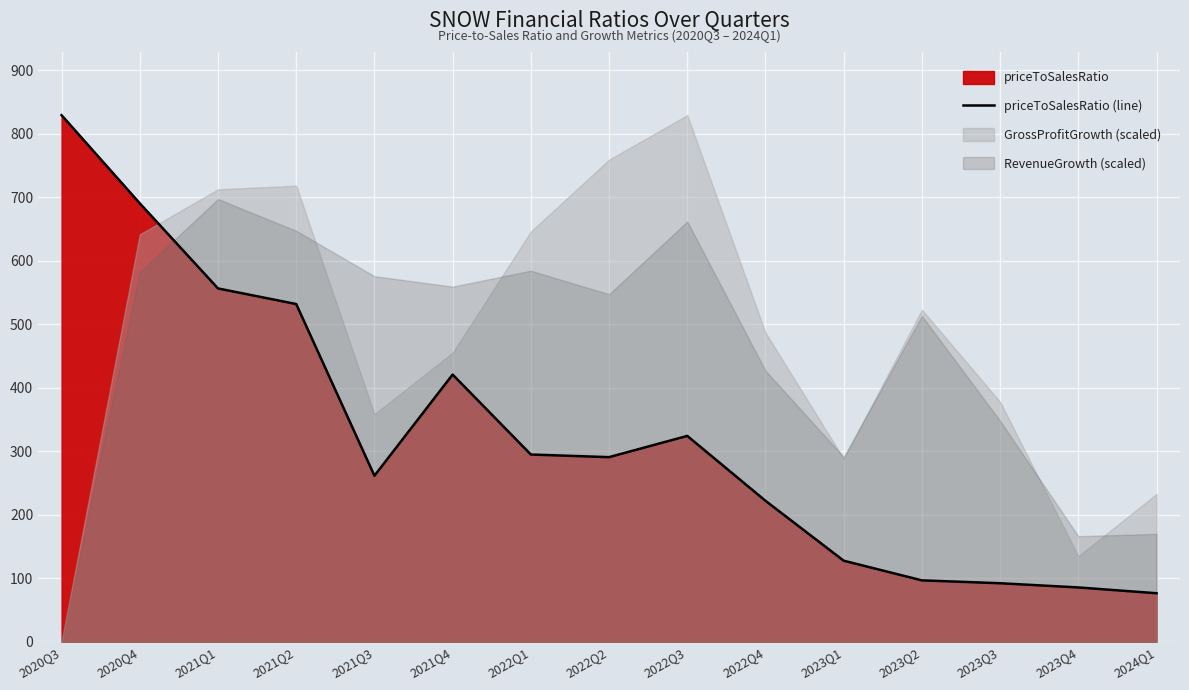

Count the number of values greater than 290.

8